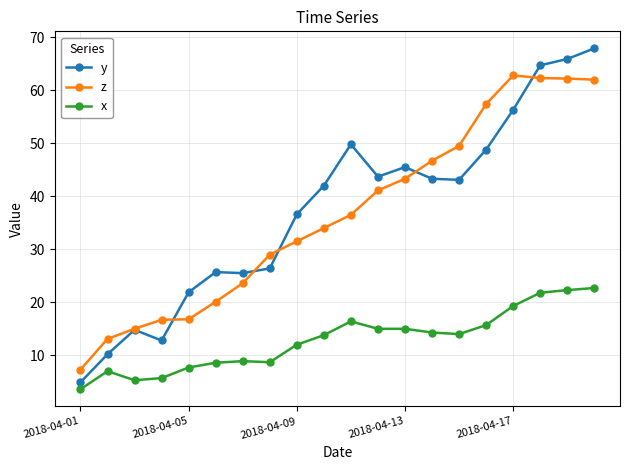

At how many categories does at least one series exceed 59?

4